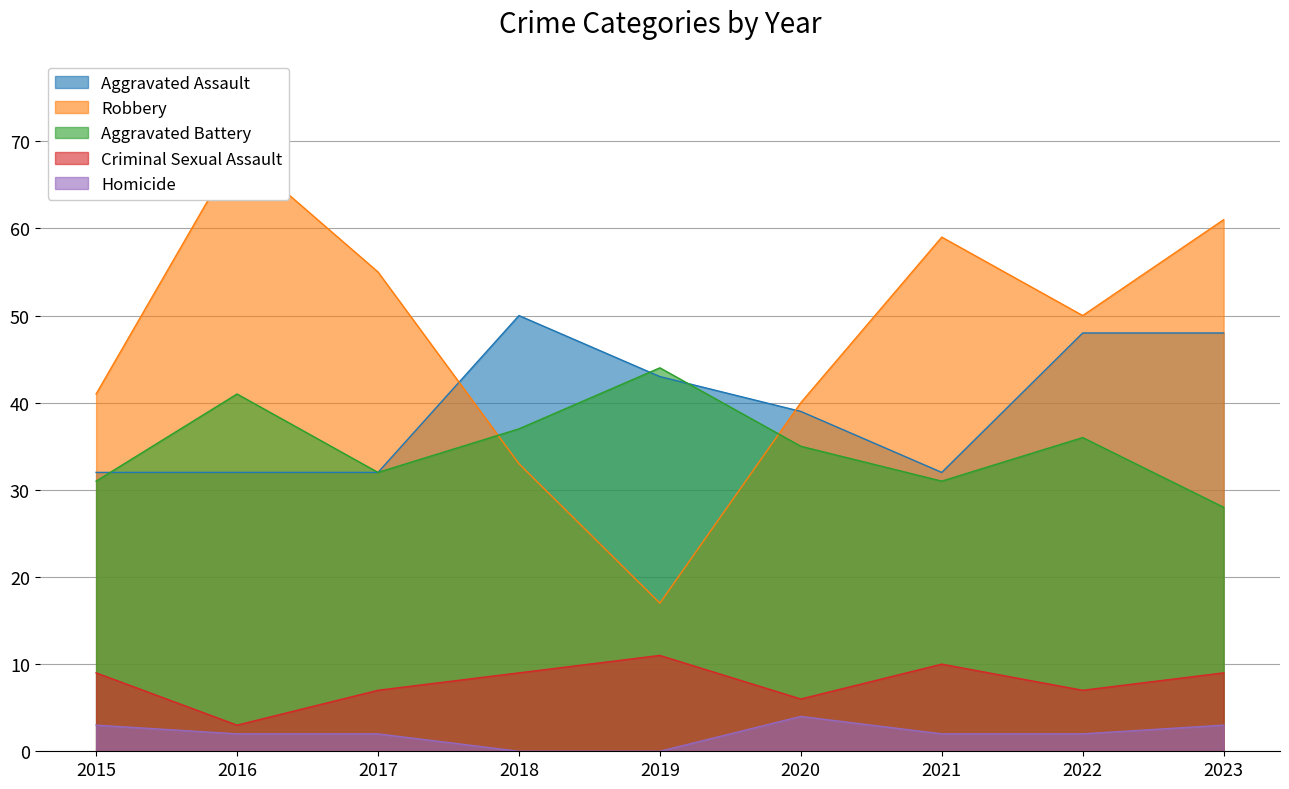

Which category has the lowest value across all series?

2018